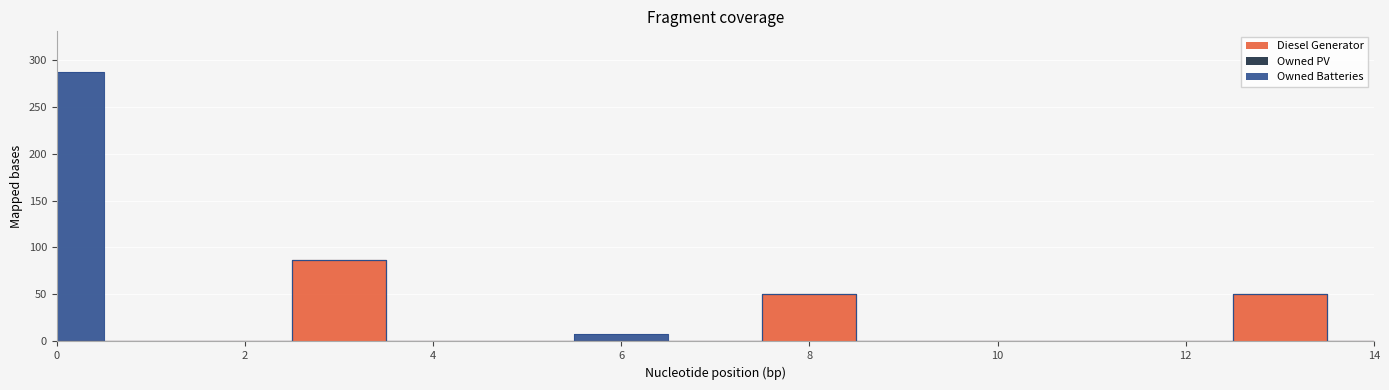

The Owned PV series shows 0 at 14. True or false?

True